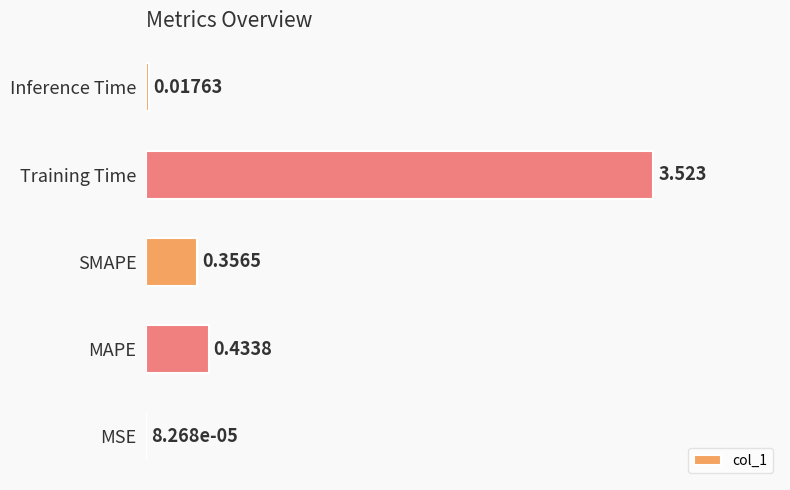

Where is the data nearest to the value 1?

MAPE